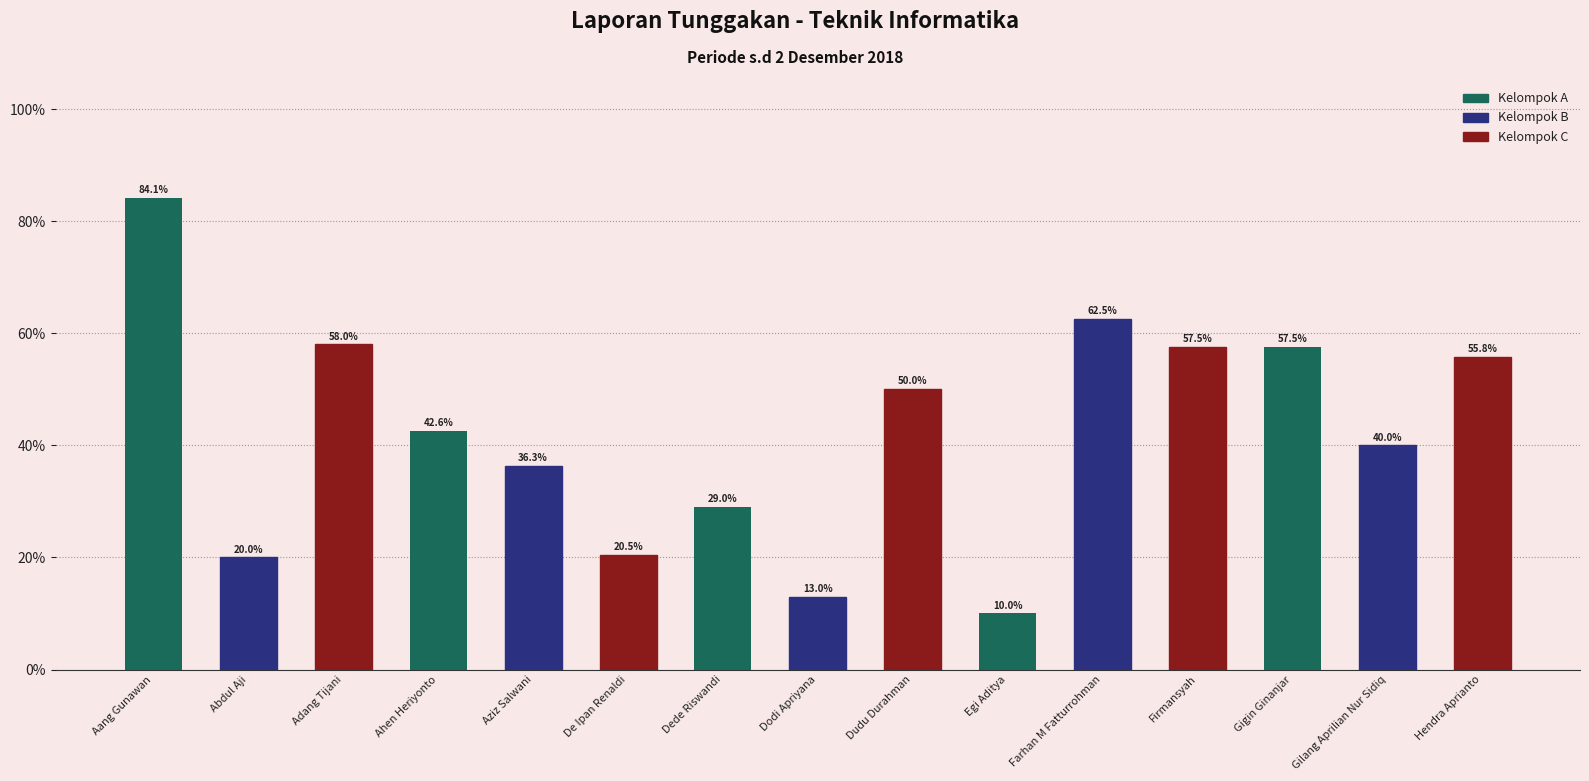

Is it true that the value at Aang Gunawan is 132.4?

False